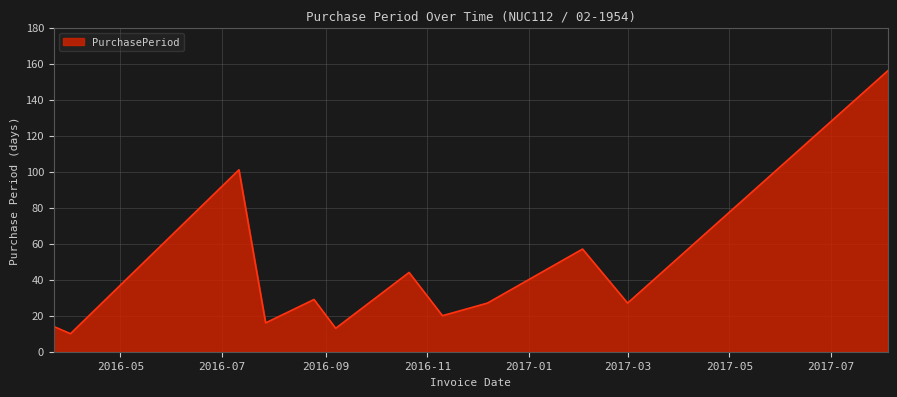

What is the minimum value shown in the chart?

10